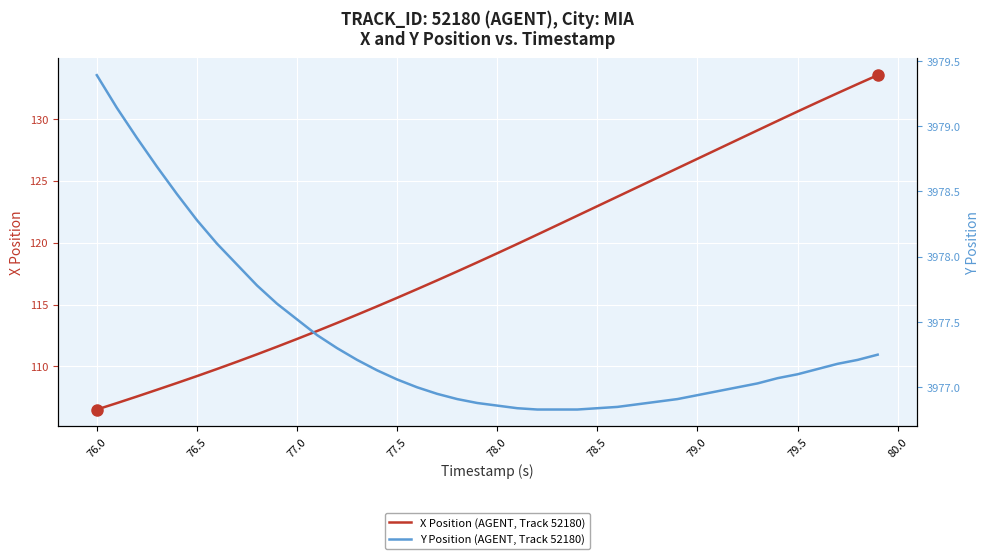

What is the maximum value shown in the chart?

3979.4